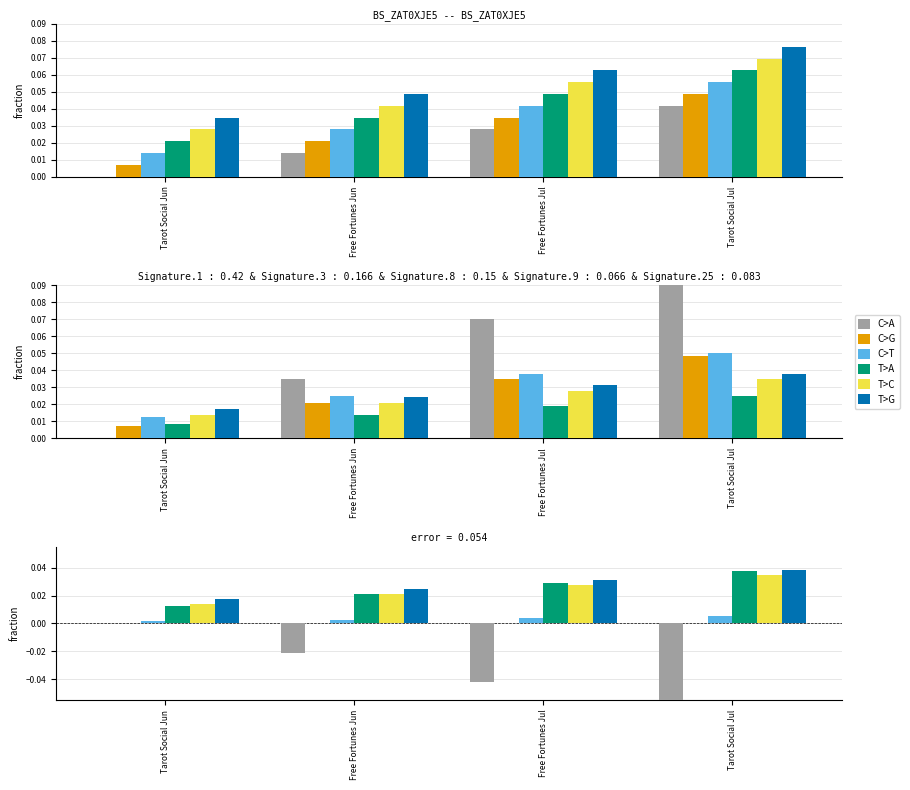

The C>T series shows 0.0 at Tarot Social Jul. True or false?

True